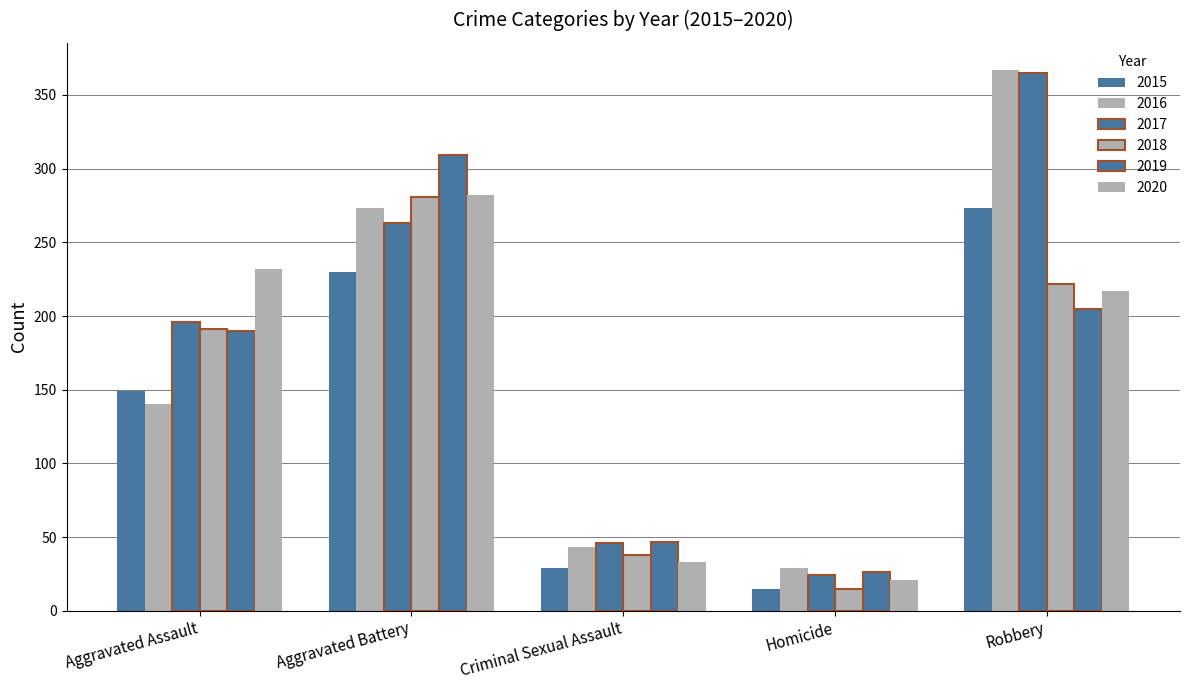

How many values in the 2017 series are below 196?

2